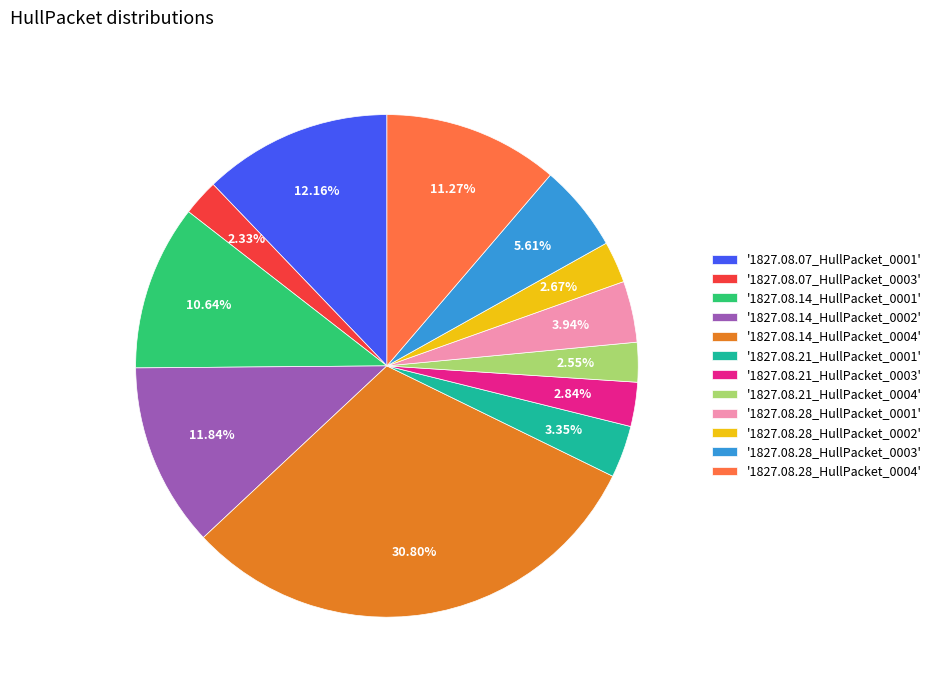

Which has a higher value, '1827.08.28_HullPacket_0001' or '1827.08.14_HullPacket_0002'?

'1827.08.14_HullPacket_0002'